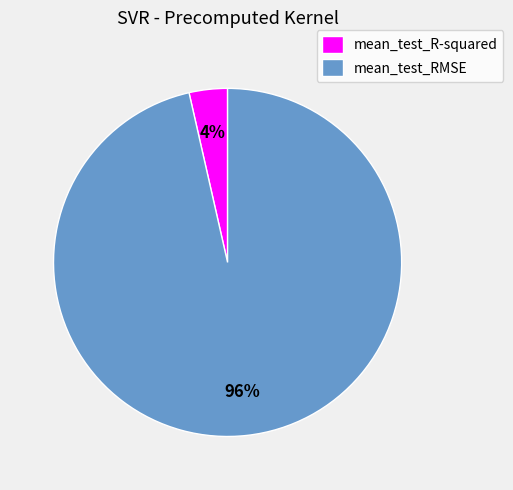

To the nearest percent, what is the combined percentage of mean_test_RMSE and mean_test_R-squared?

100%